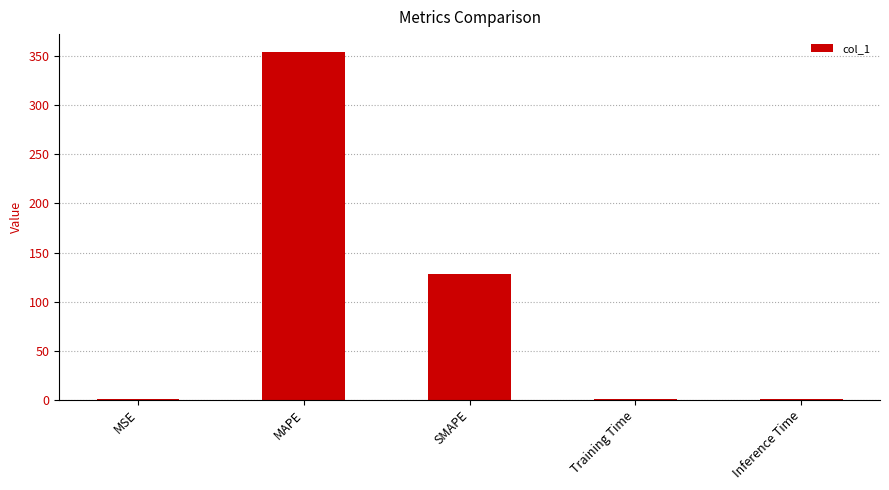

At which category does the chart reach its peak across all series?

MAPE